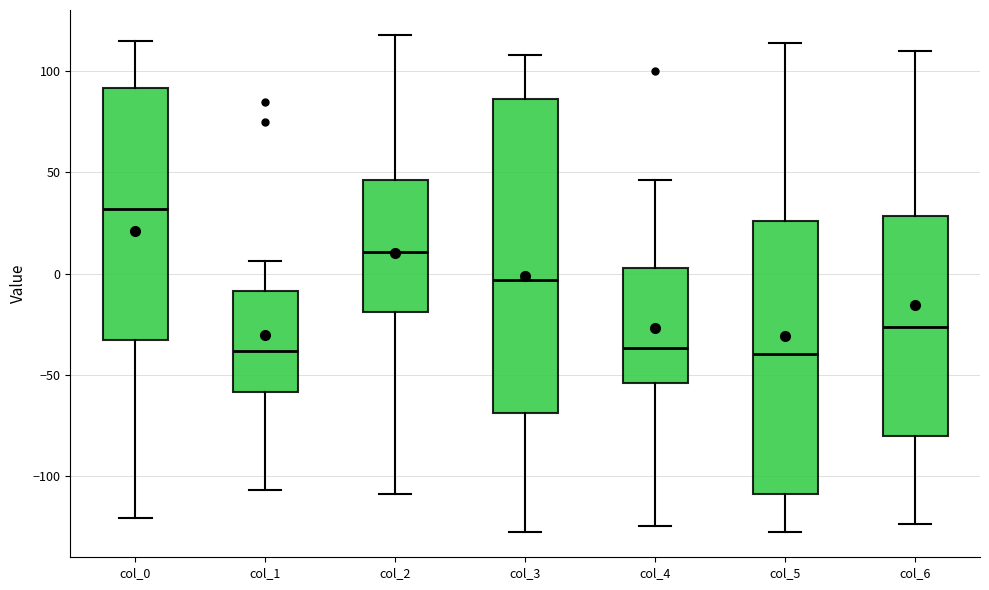

Reading left to right, read every box against the y-axis: the position of its median line, the range the box covers, and the ends of its whiskers. The values are not printed on the chart, so give them approximately, as read against the axis.

col_0: median 30, box -35 to 90, whiskers -120 to 115
col_1: median -40, box -60 to -10, whiskers -105 to 5
col_2: median 10, box -20 to 45, whiskers -110 to 120
col_3: median -5, box -70 to 85, whiskers -130 to 110
col_4: median -35, box -55 to 5, whiskers -125 to 45
col_5: median -40, box -110 to 25, whiskers -130 to 115
col_6: median -25, box -80 to 30, whiskers -125 to 110